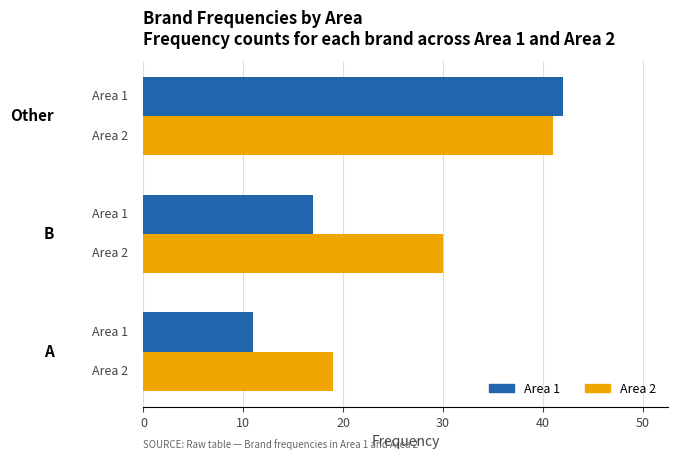

Which series has the largest total across all categories?

Area 2